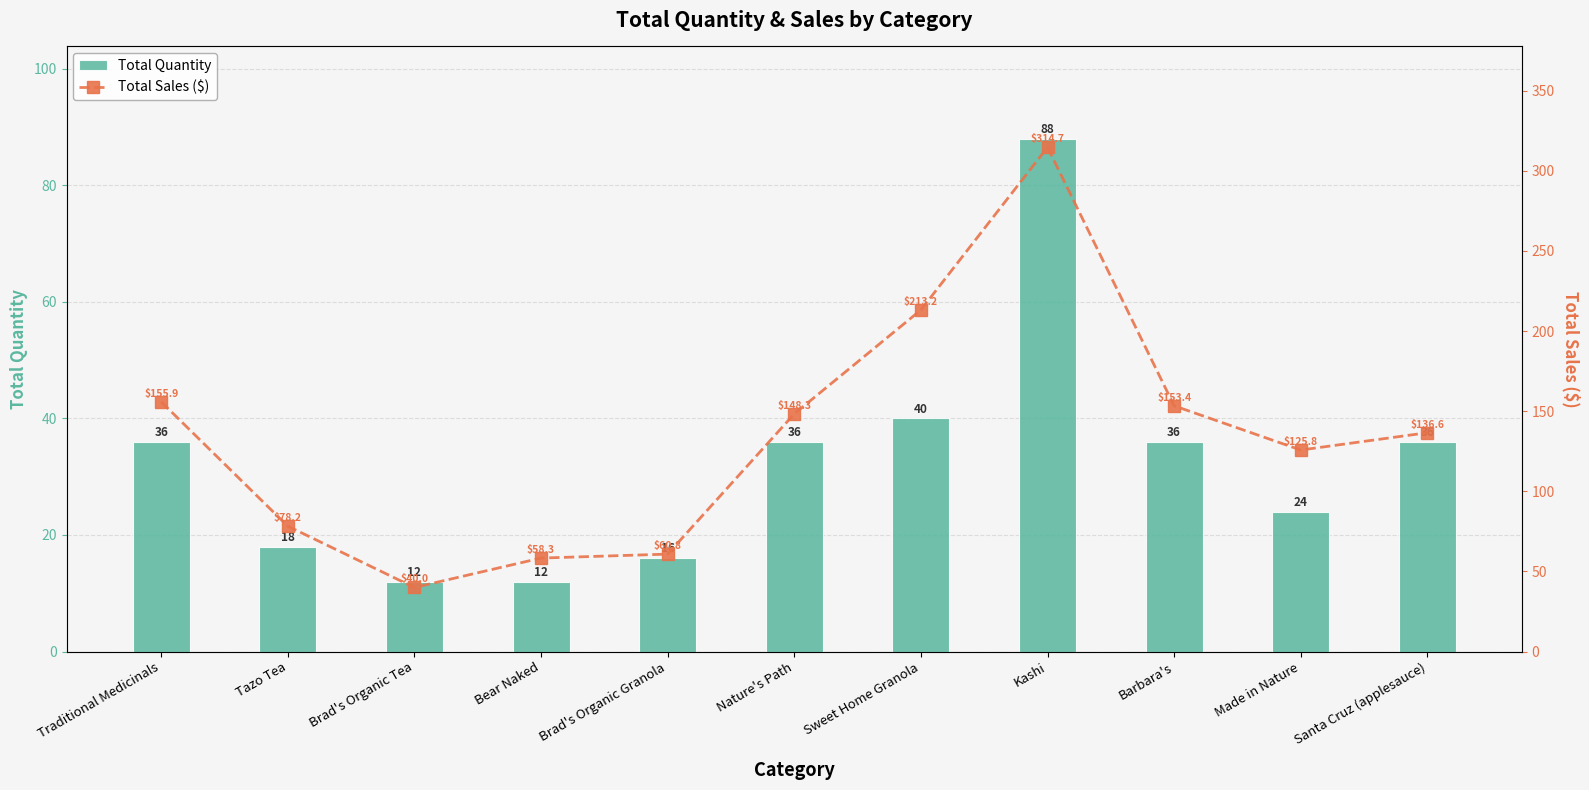

What is the label of the 8th bar from the left?

Kashi